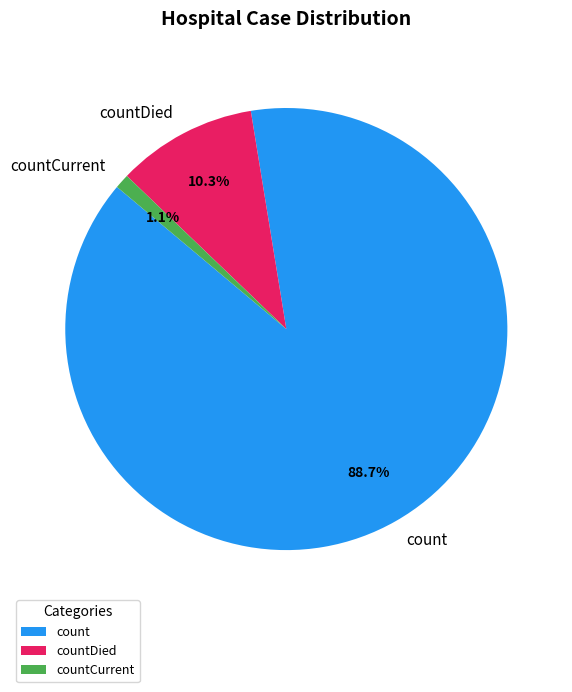

Which category accounts for the majority?

count